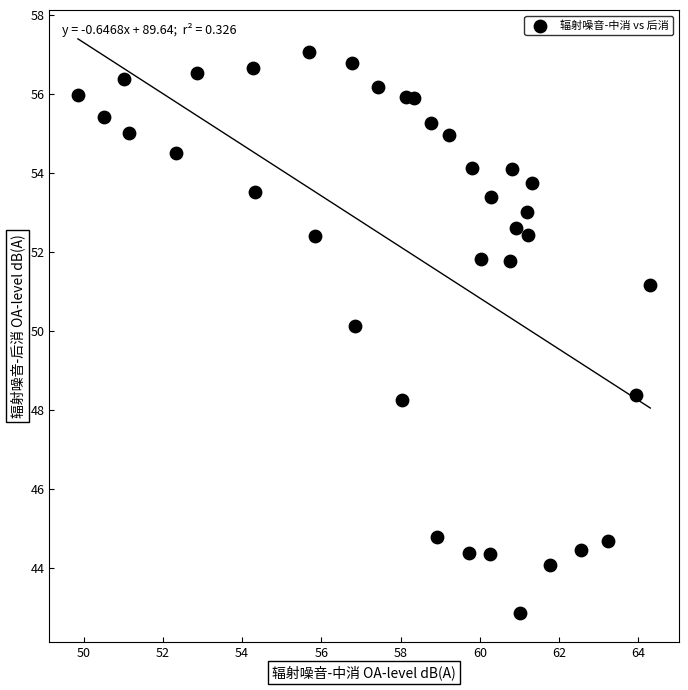

What is the range of Y values (max minus min)?

14.2